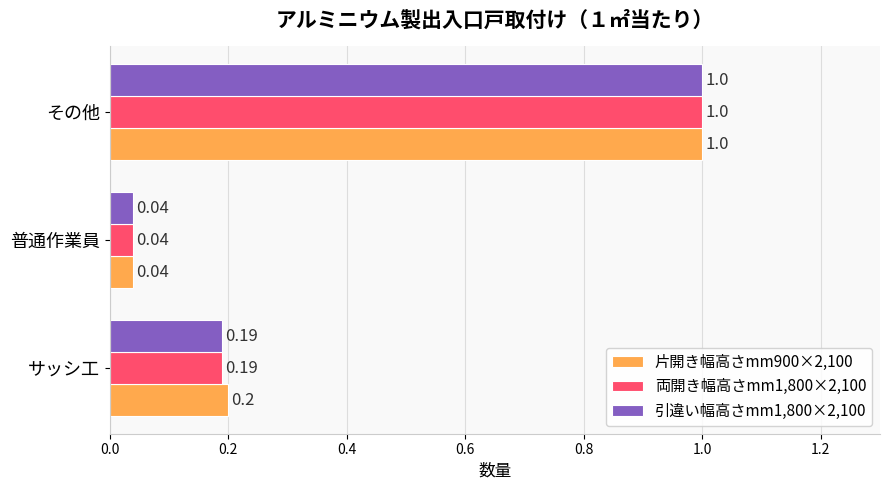

At which category is the sum across all series the highest?

その他